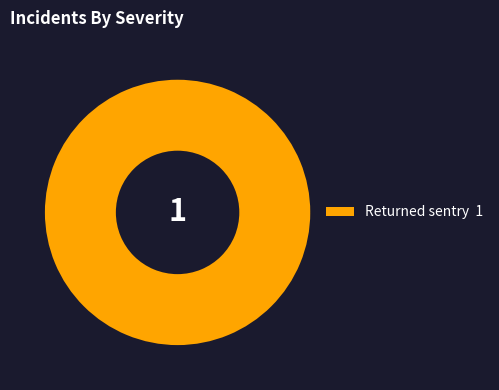

Does any single category account for the majority?

Yes